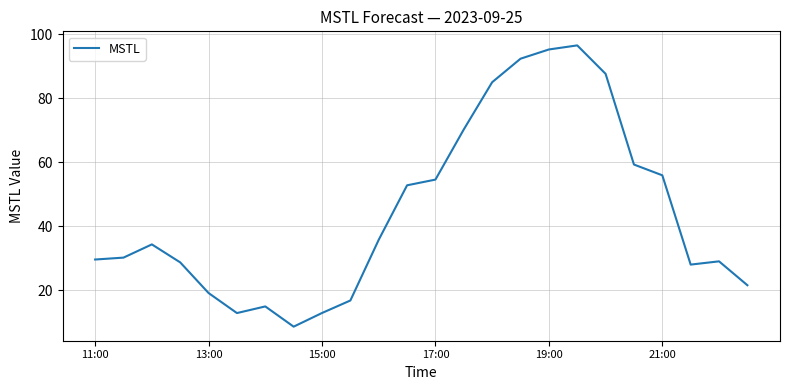

What is the minimum value shown in the chart?

8.6